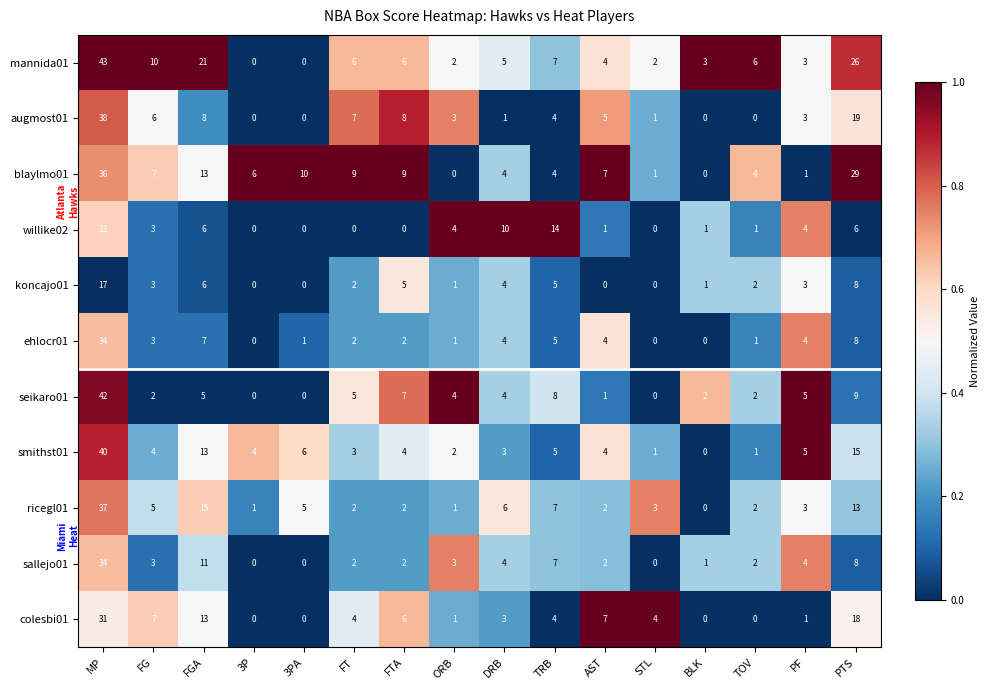

Which series has the largest range (max minus min)?

mannida01